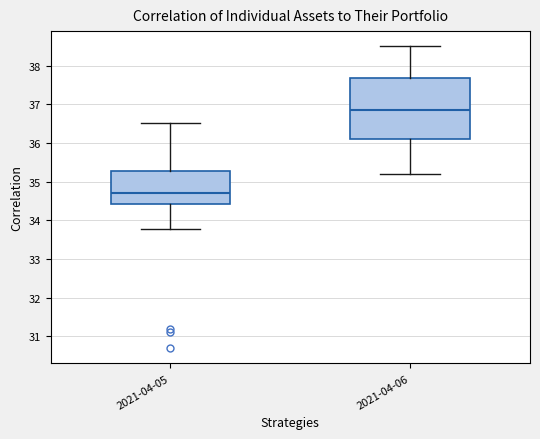

Which box has the highest median line?

2021-04-06